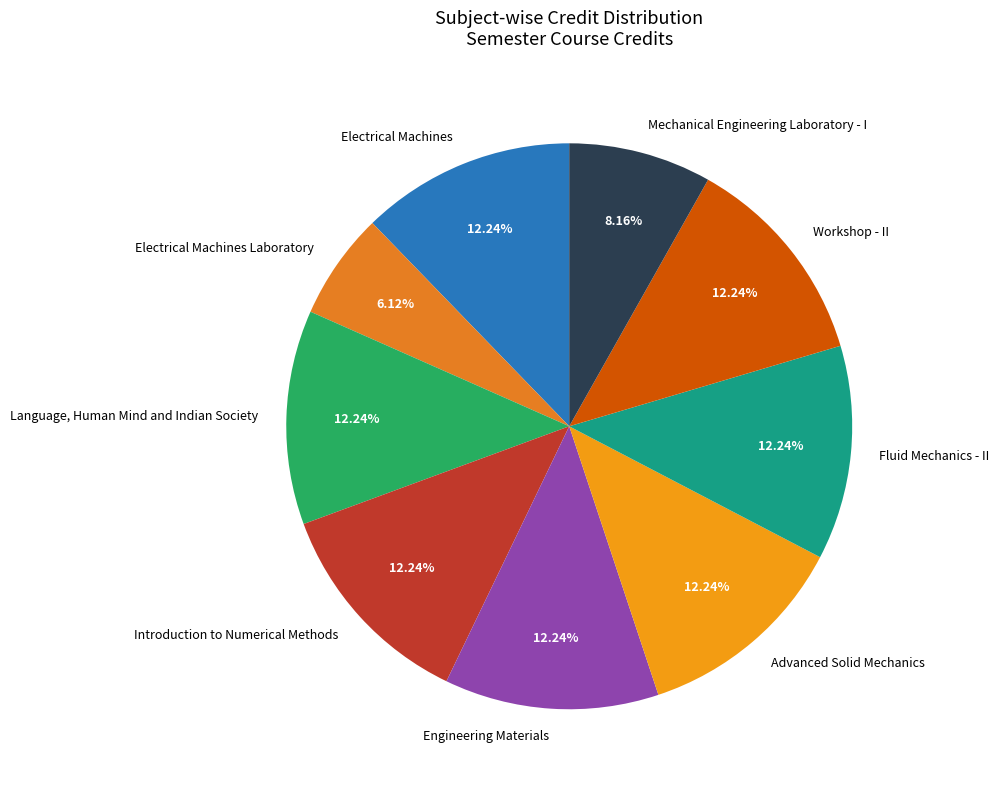

What portion of the pie excludes Fluid Mechanics - II?

87.8%